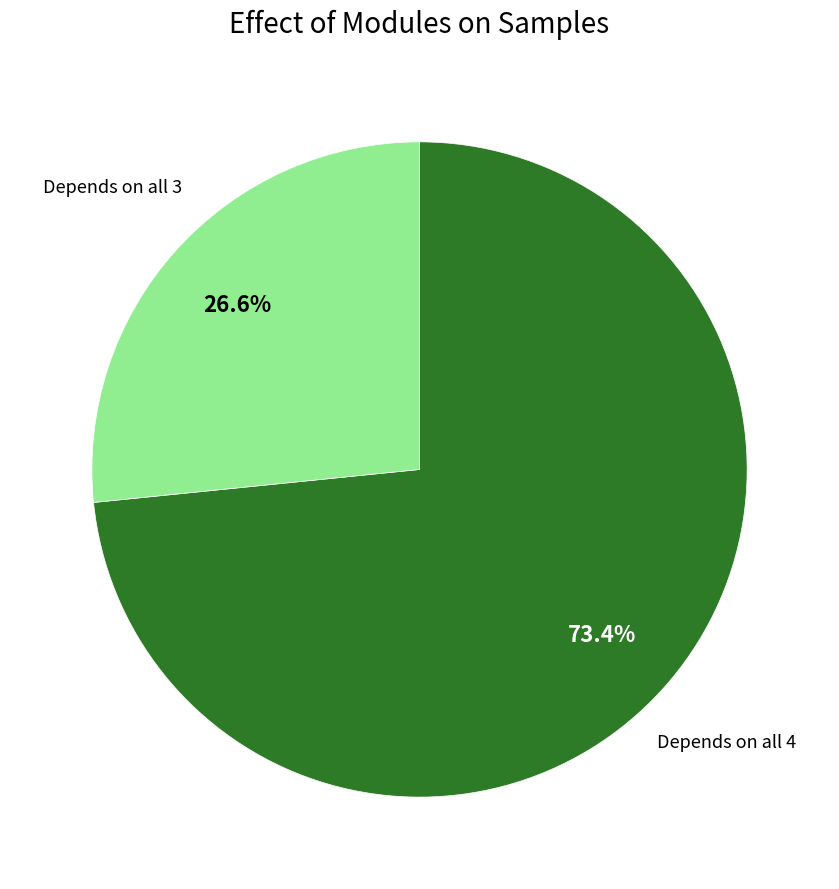

How many slices are in this pie chart?

2